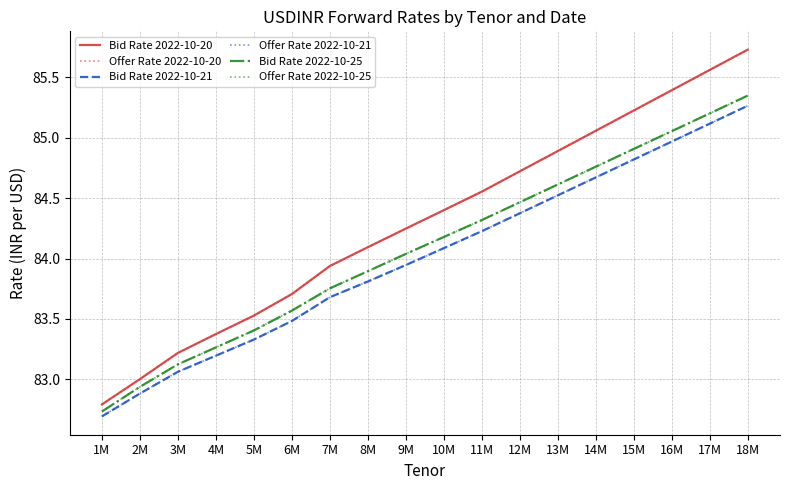

Does the chart have visible grid lines?

Yes